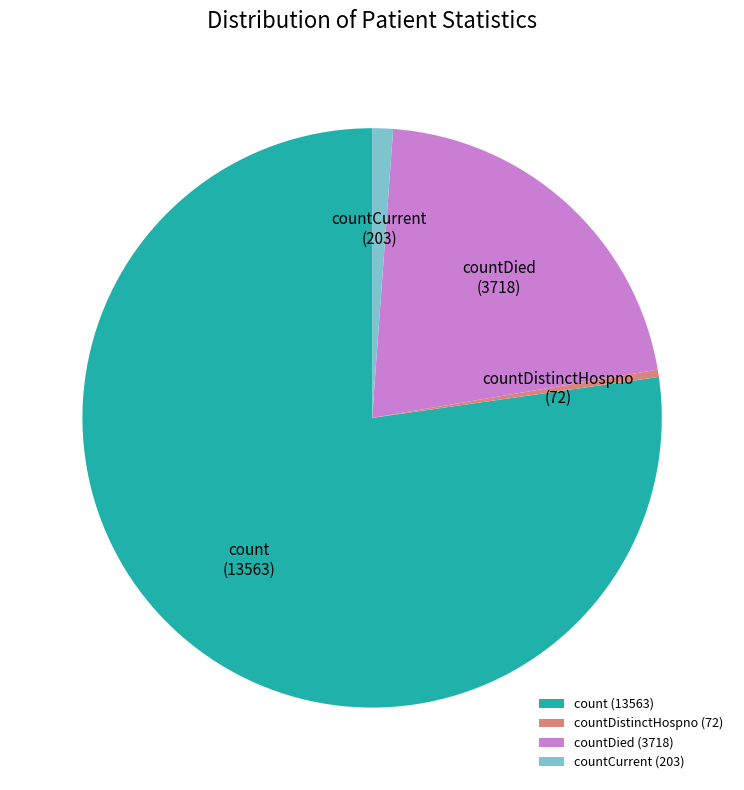

Is there any slice that represents more than half of the pie?

Yes